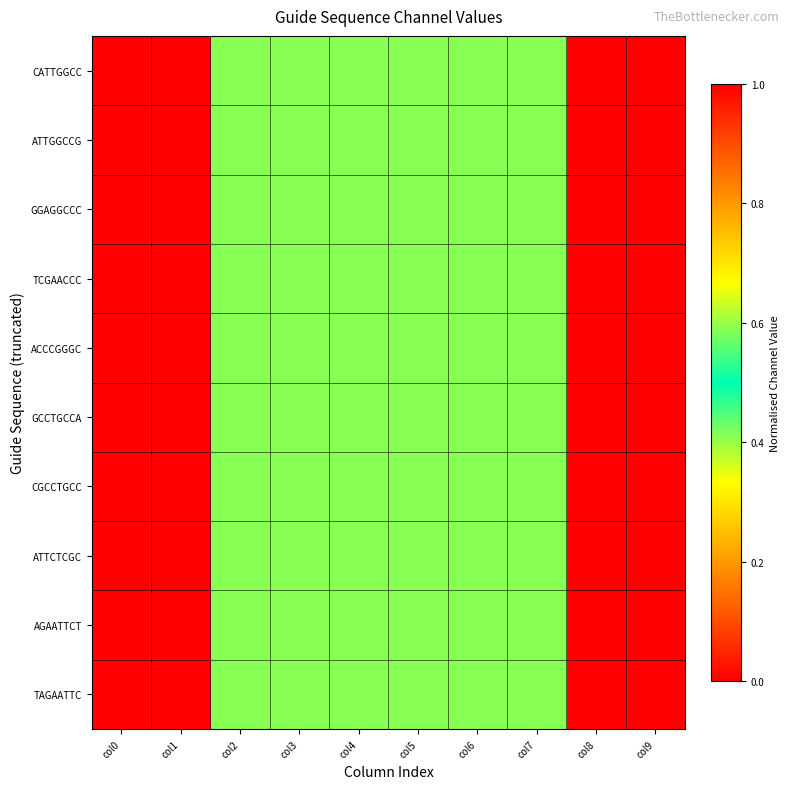

At which category is the sum across all series the highest?

col8